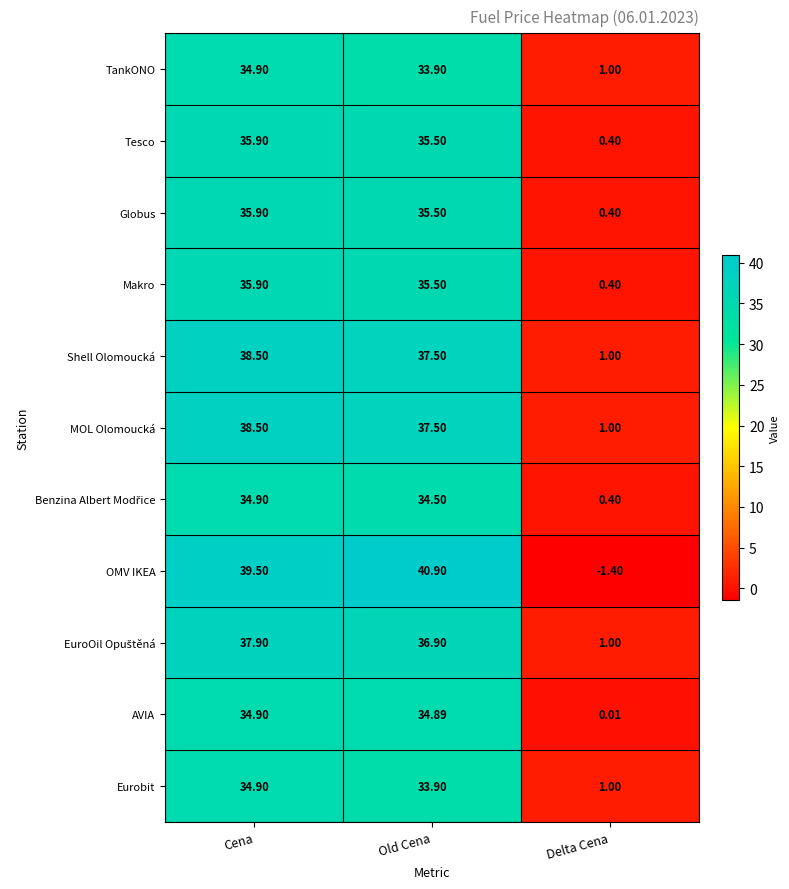

Which series has the largest range (max minus min)?

OMV IKEA